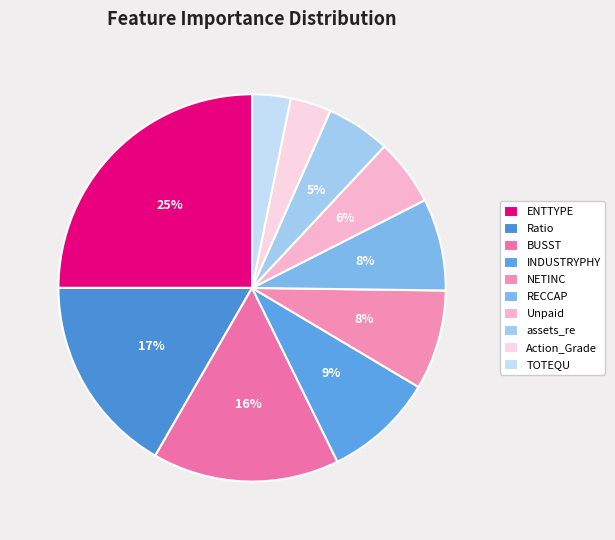

Is it true that ENTTYPE is 13% of the pie?

False